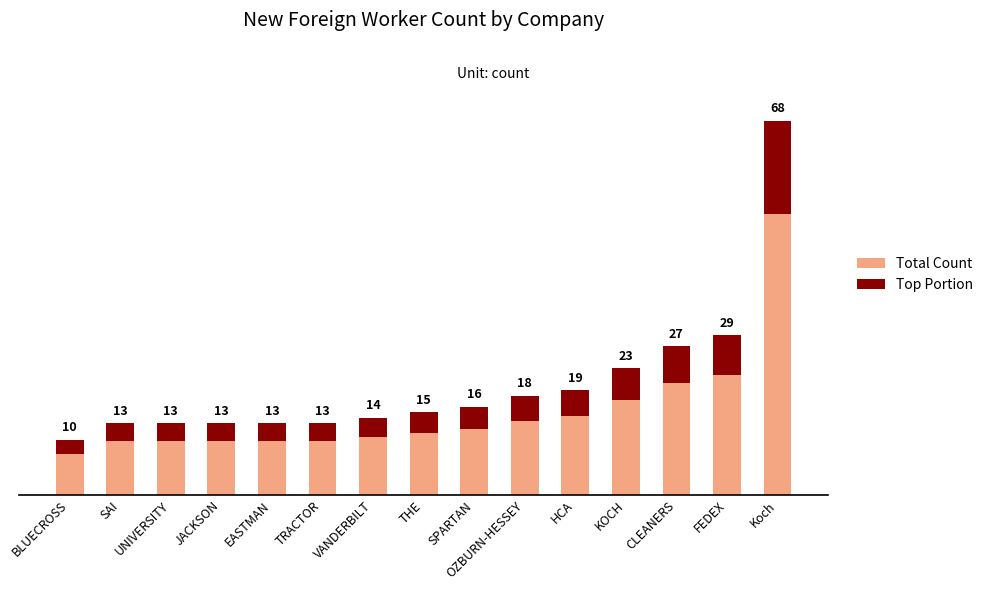

What are all the series names shown in the legend?

Total Count, Top Portion